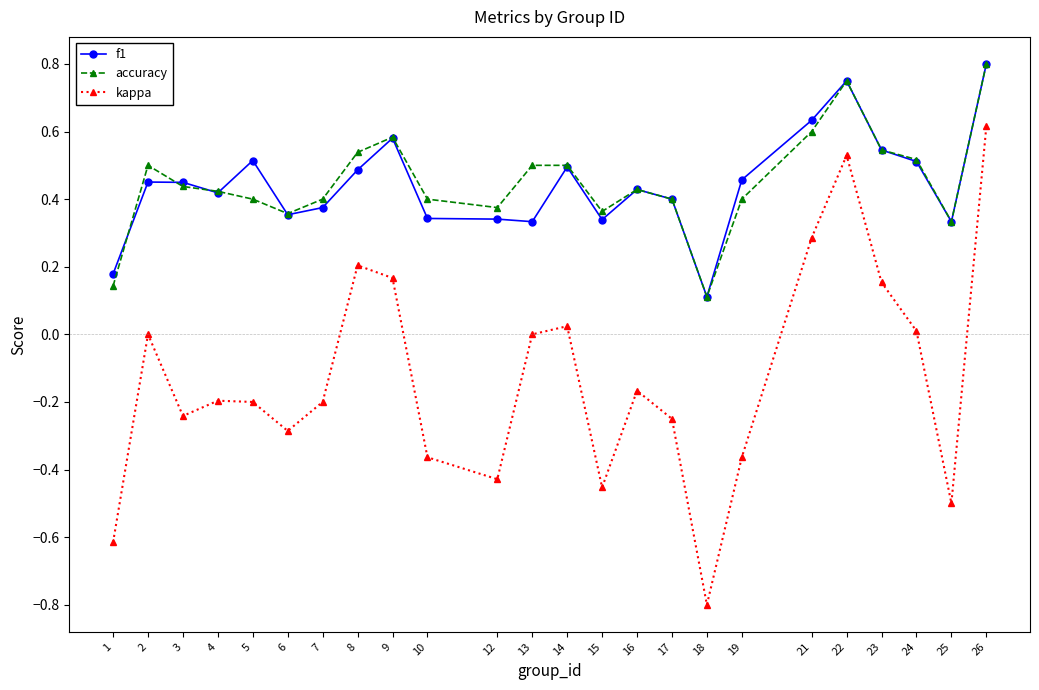

How many f1 values are between 0 and 1?

24